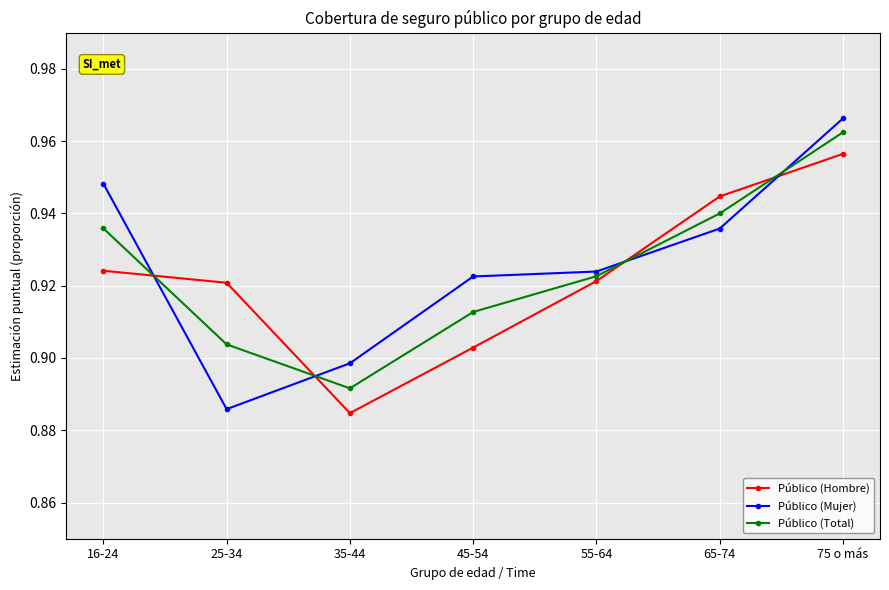

Is it true that Público (Mujer) equals 0.4 at 75 o más?

False